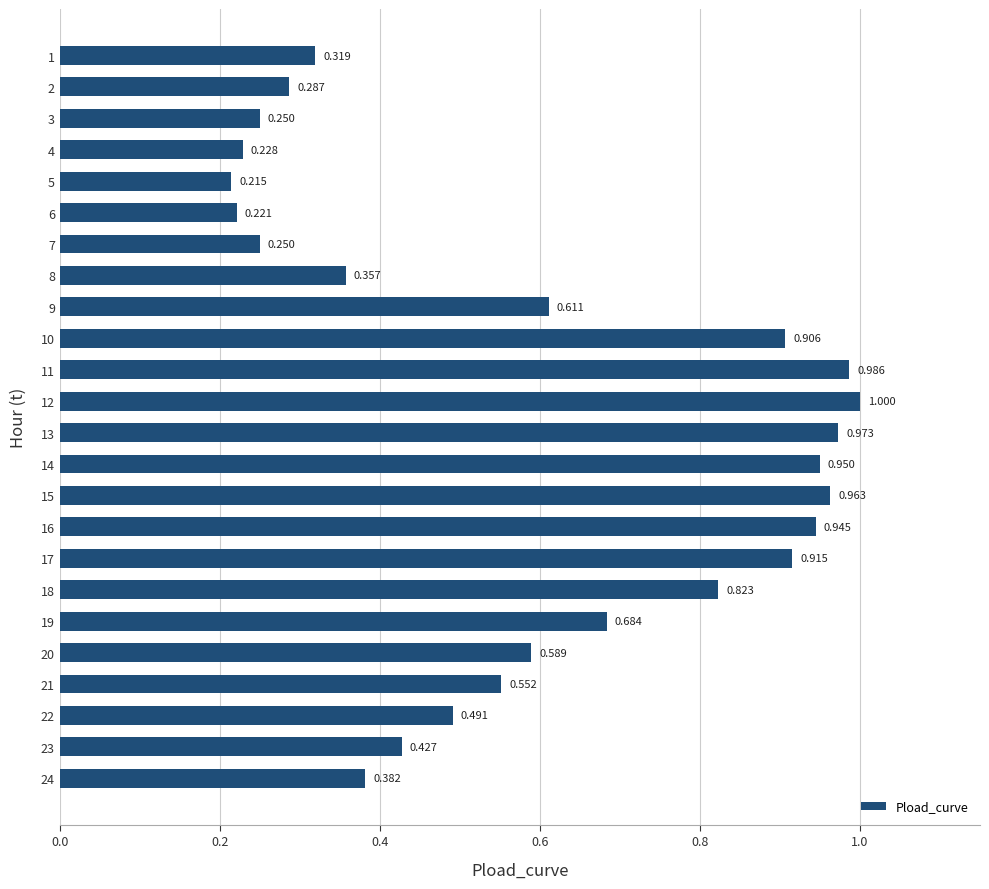

What is the average value?

0.6